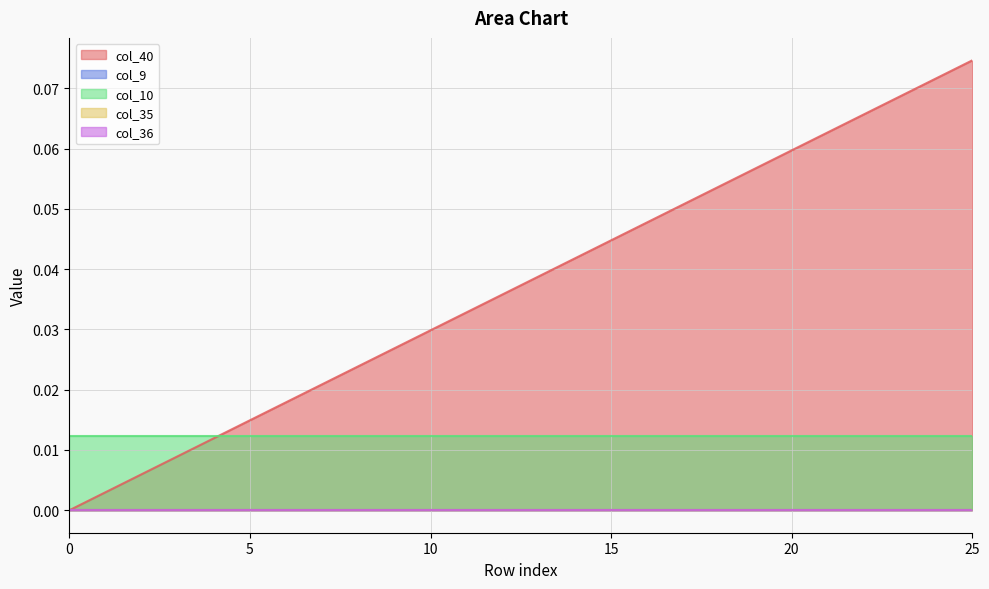

At 14, list the series in order from largest to smallest.

col_40, col_10, col_9, col_35, col_36